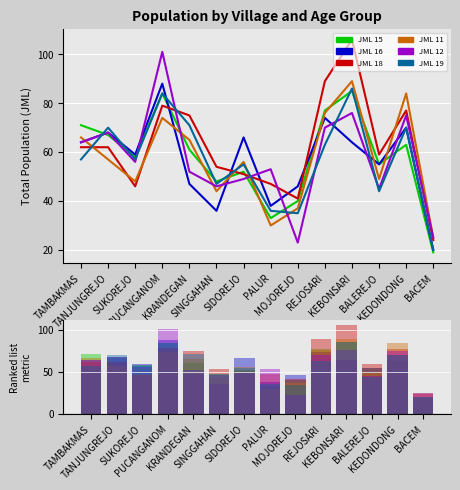

What is the minimum value shown in the chart?

19